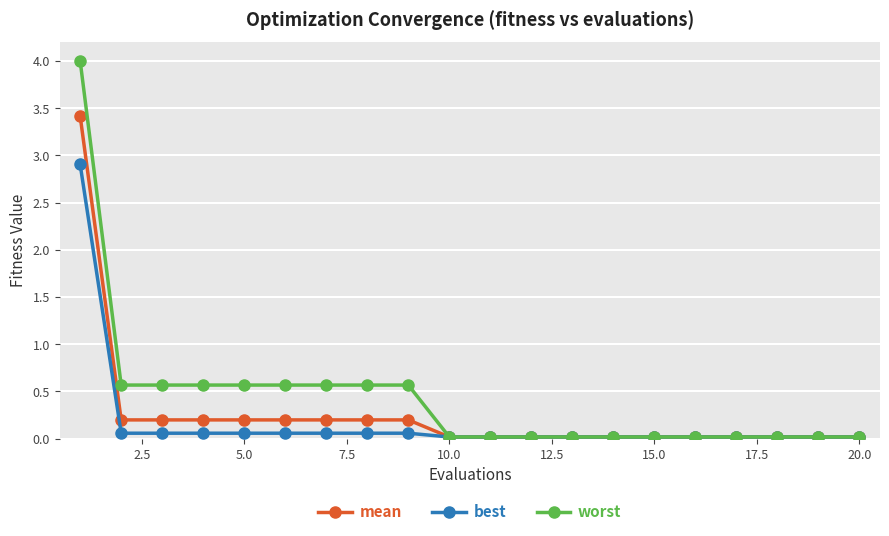

Which series has the largest total across all categories?

worst